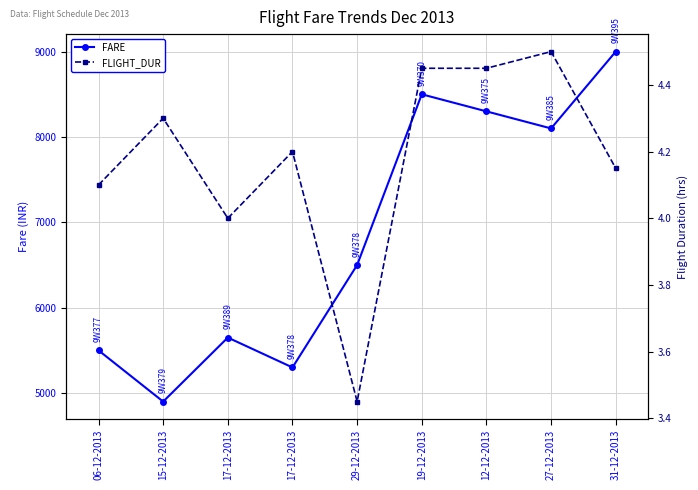

True or false: FARE and FLIGHT_DUR intersect in this chart.

False